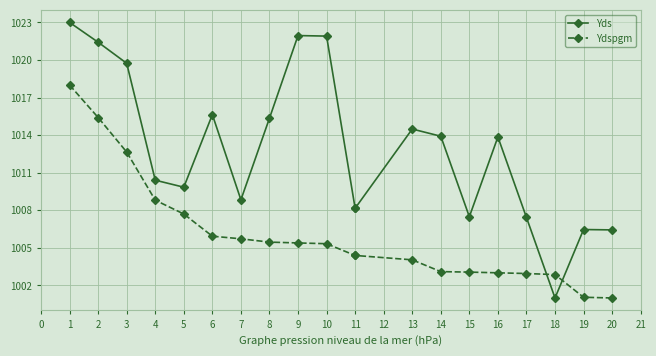

Which has a higher value, 6 or 13?

6